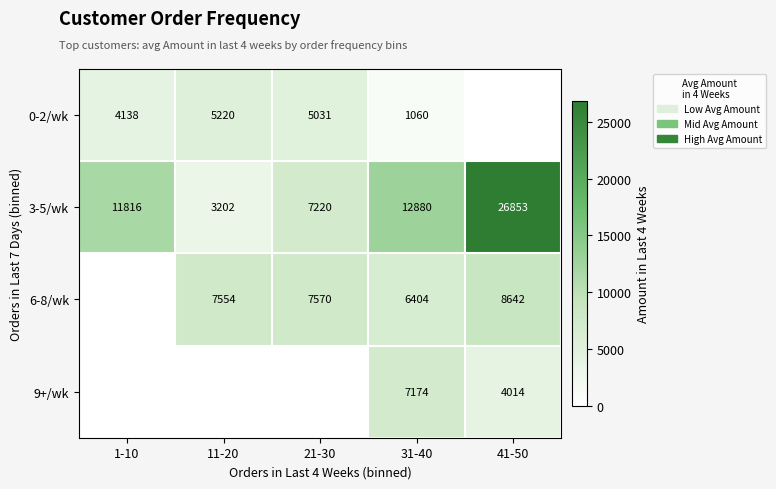

What is the difference between the highest and lowest values at 31-40?

11820